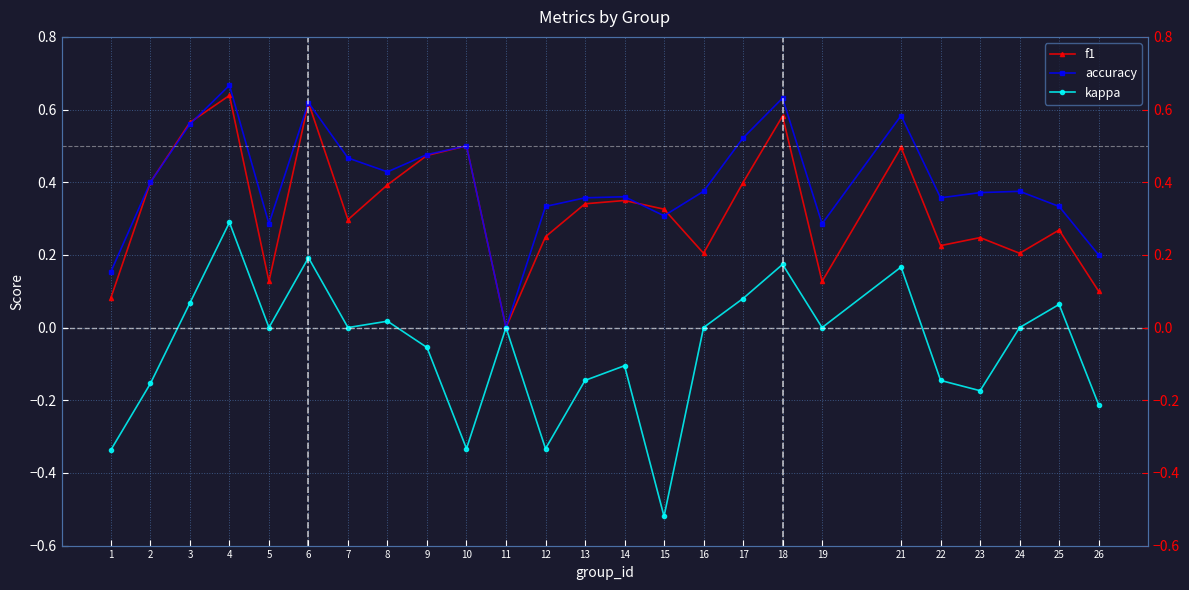

How many series are shown in this chart?

3